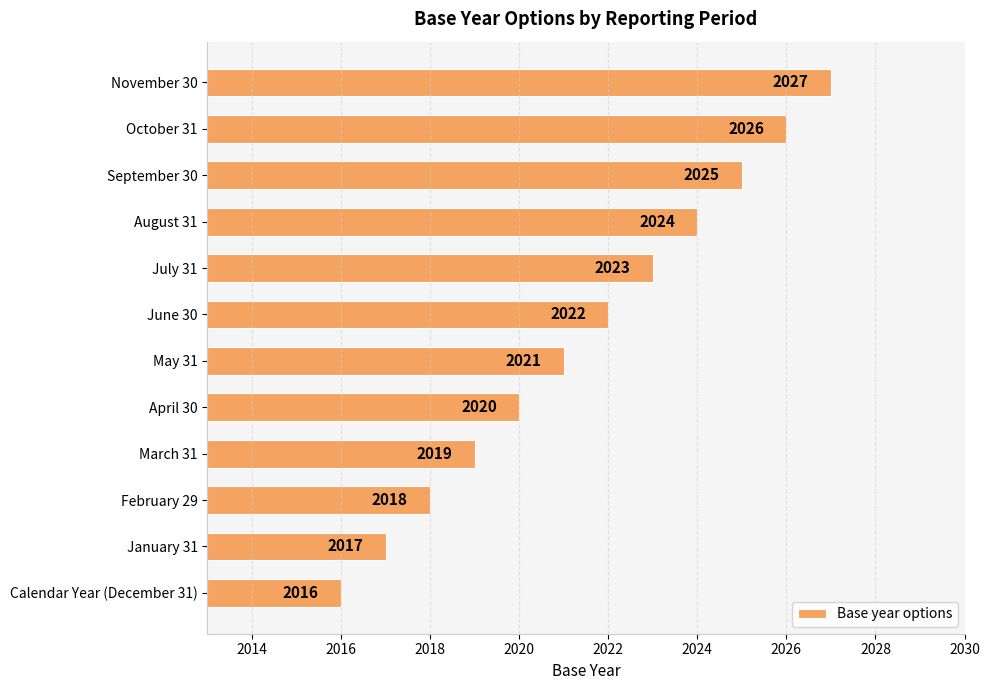

How many categories are shown in the chart?

12